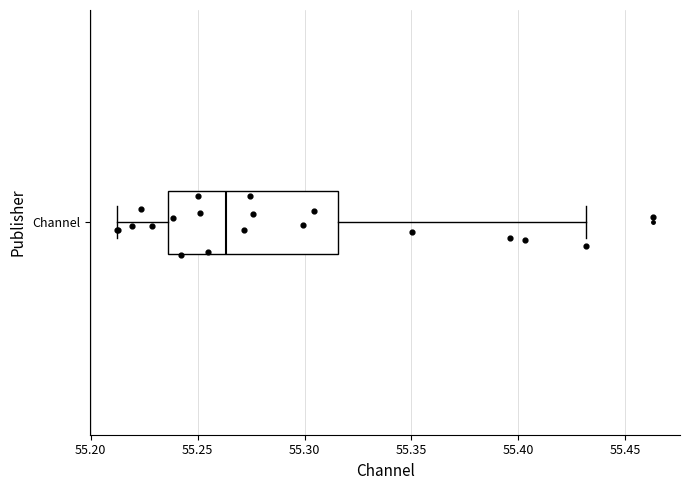

Transcribe this box plot: give where the median line is, the range the box spans, and where the two whiskers end, as read against the x-axis. The values are not printed on the chart, so give them approximately, as read against the axis.

median 55.265, box 55.235 to 55.315, whiskers 55.210 to 55.430